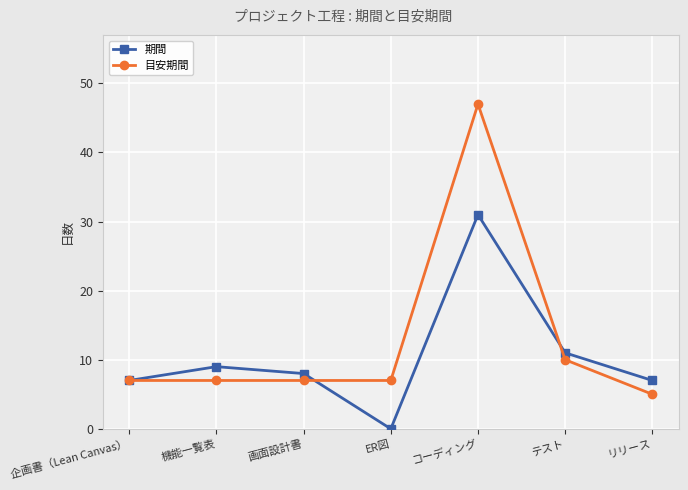

At which label is 目安期間 closest to 26?

テスト